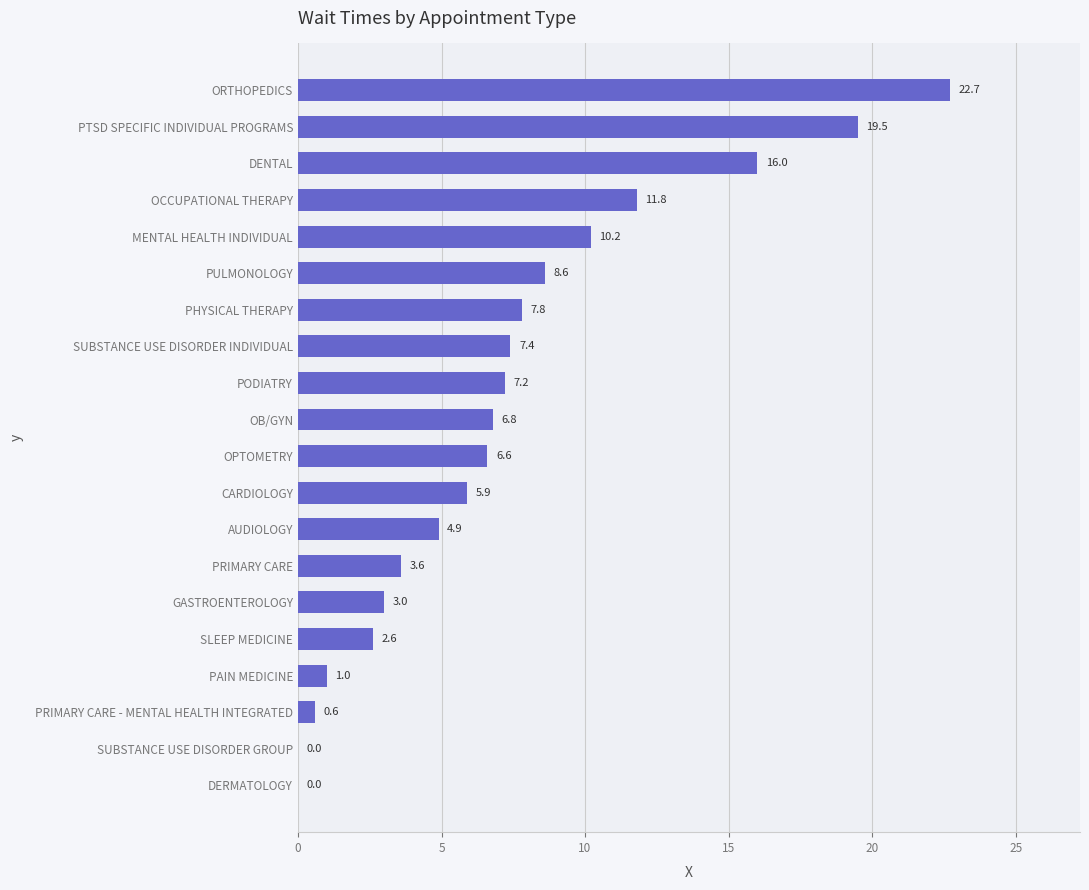

Reading top to bottom, list all the values displayed in this chart.

ORTHOPEDICS=22.7	PTSD SPECIFIC INDIVIDUAL PROGRAMS=19.5	DENTAL=16.0	OCCUPATIONAL THERAPY=11.8	MENTAL HEALTH INDIVIDUAL=10.2	PULMONOLOGY=8.6	PHYSICAL THERAPY=7.8	SUBSTANCE USE DISORDER INDIVIDUAL=7.4	PODIATRY=7.2	OB/GYN=6.8	OPTOMETRY=6.6	CARDIOLOGY=5.9	AUDIOLOGY=4.9	PRIMARY CARE=3.6	GASTROENTEROLOGY=3.0	SLEEP MEDICINE=2.6	PAIN MEDICINE=1.0	PRIMARY CARE - MENTAL HEALTH INTEGRATED=0.6	SUBSTANCE USE DISORDER GROUP=0.0	DERMATOLOGY=0.0